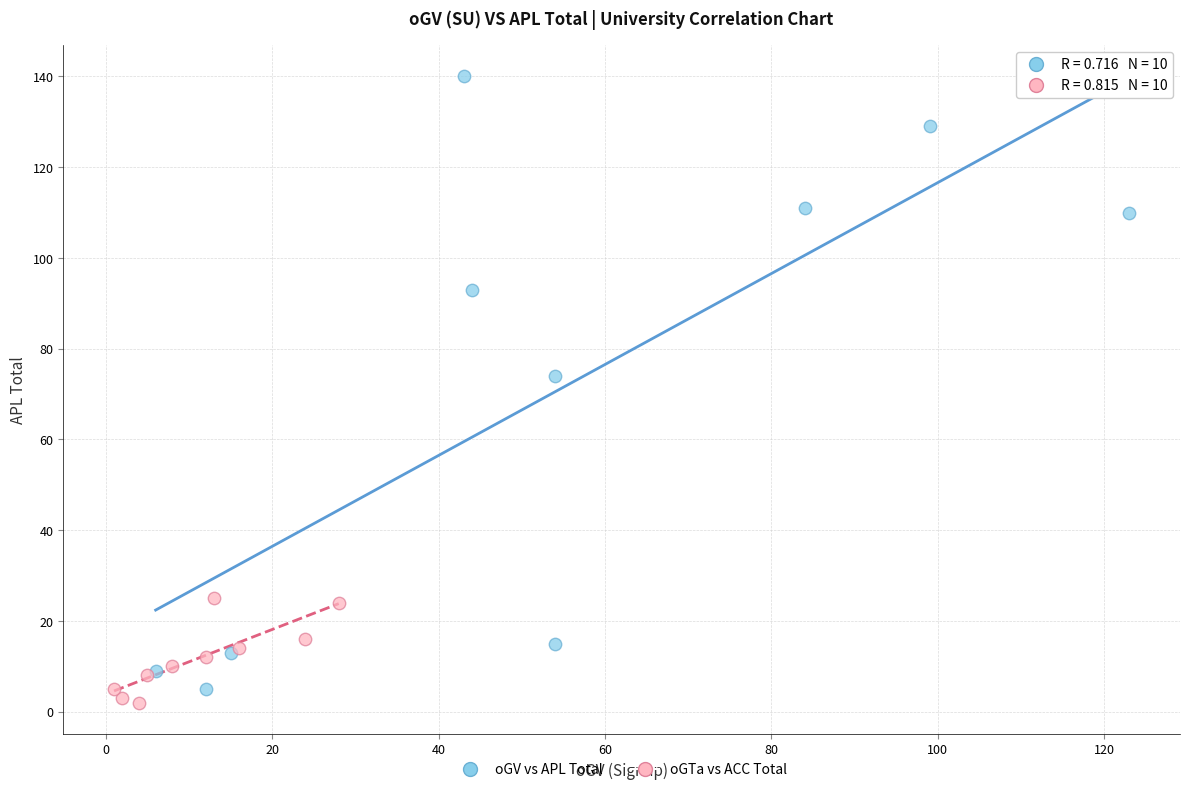

What are all the series names shown in the legend?

oGV vs APL Total, oGTa vs ACC Total